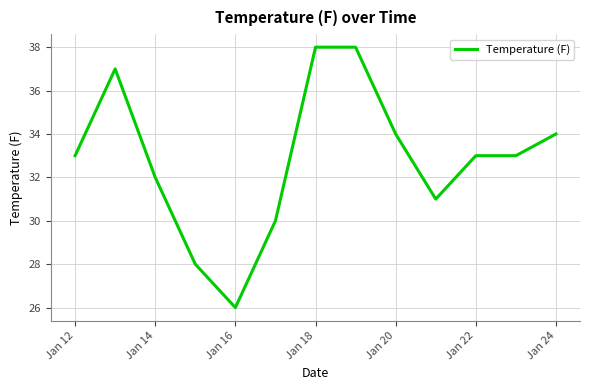

What is the difference between the maximum and minimum values?

12